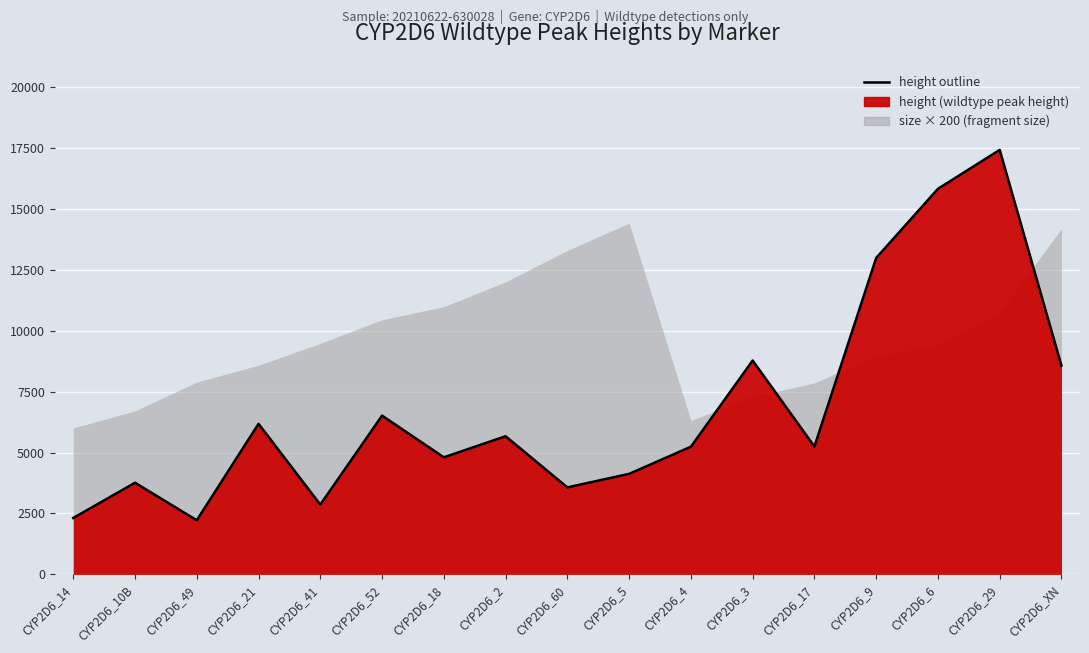

Where is the data nearest to the value 9821?

CYP2D6_3